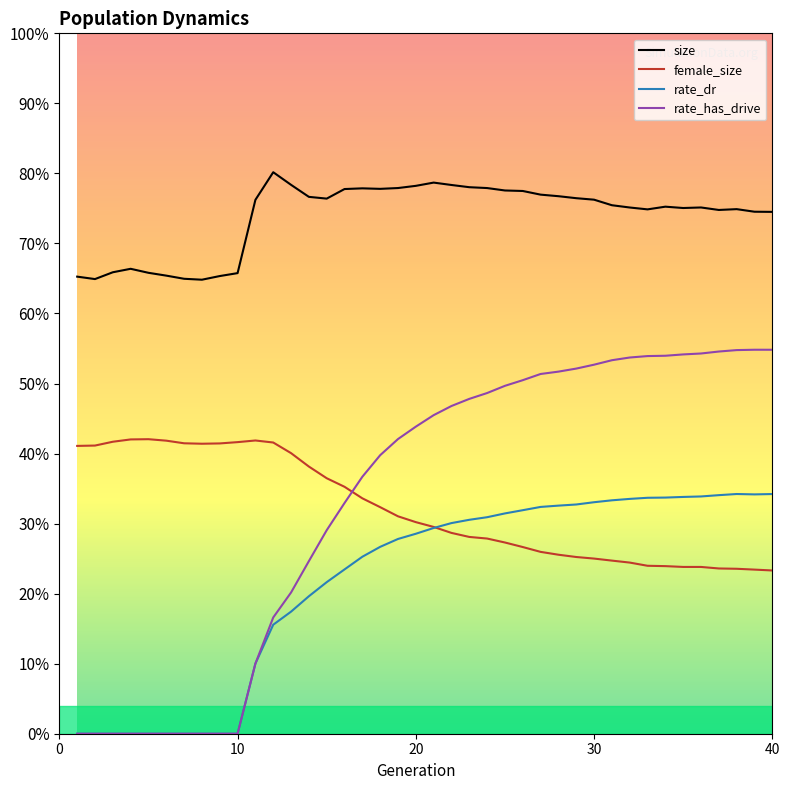

What is the sum of all rate_has_drive values?

13.3